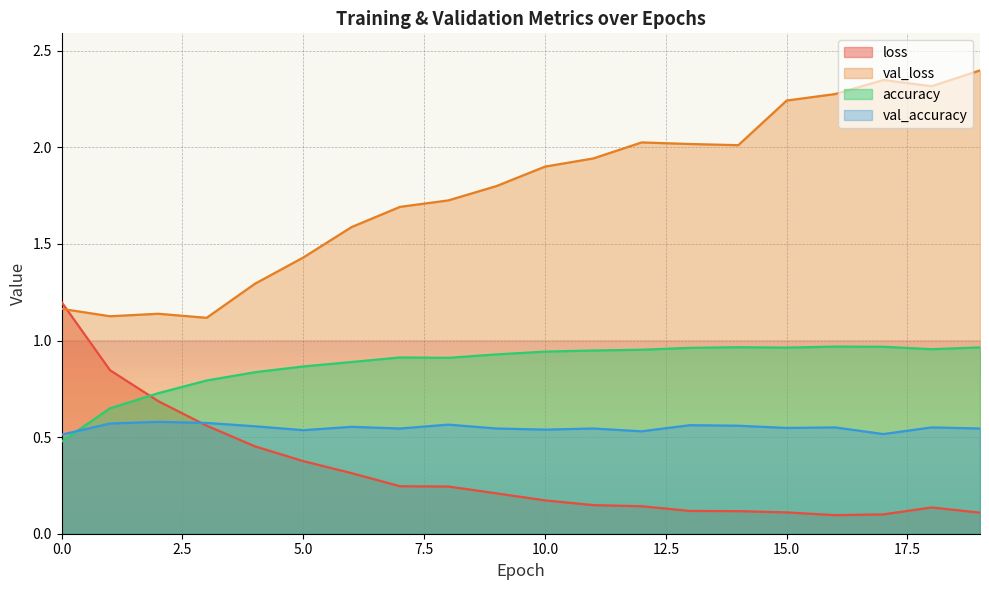

Which series has the largest total across all categories?

val_loss